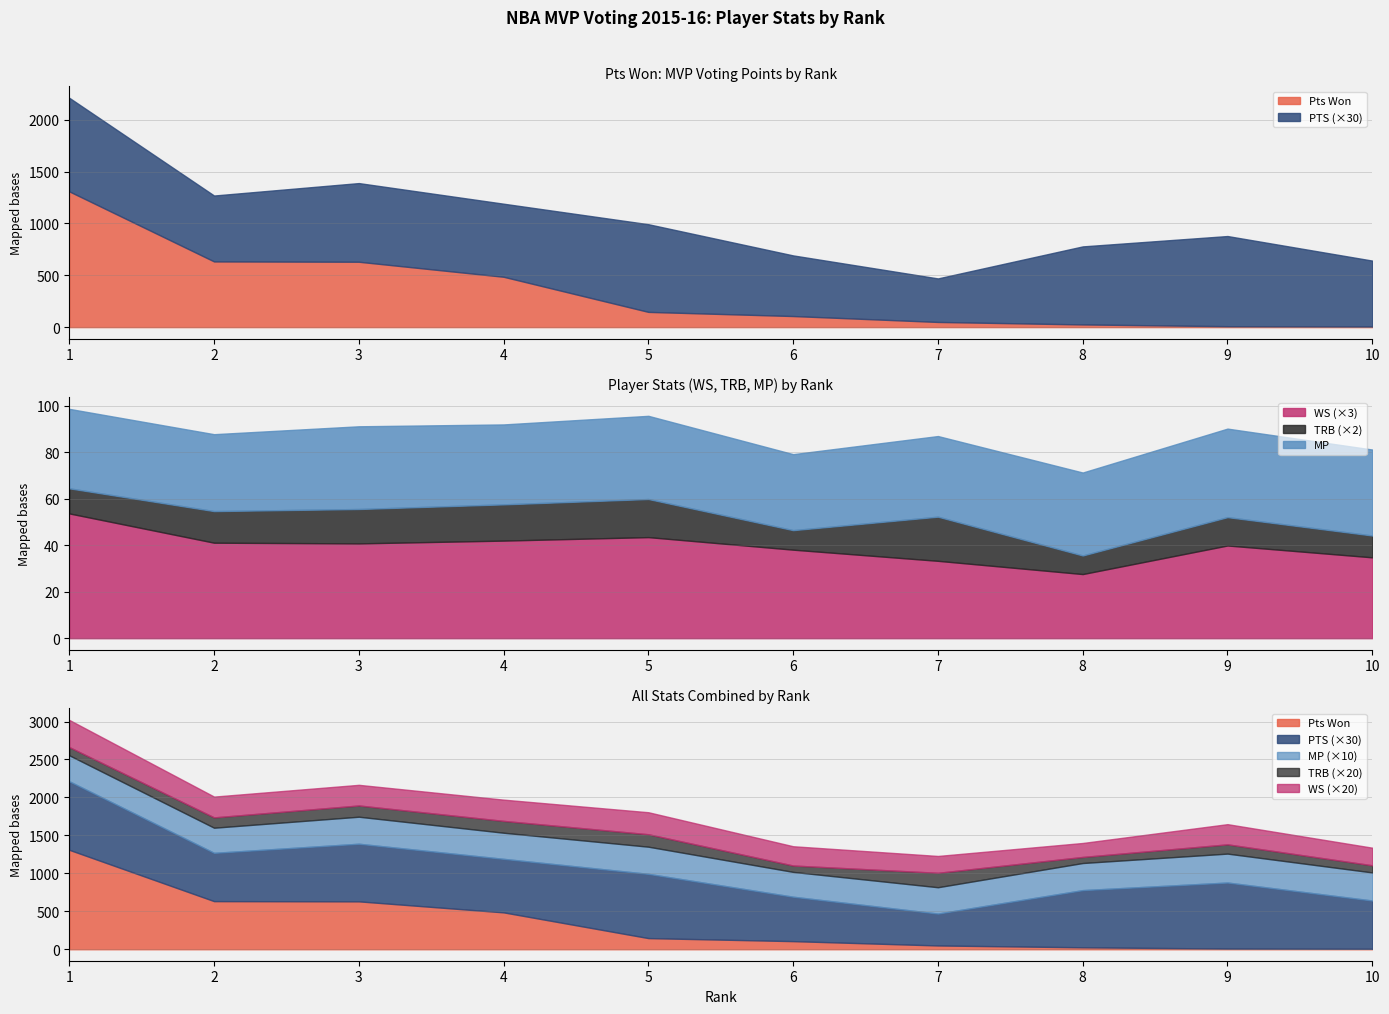

Reading left to right, list all the values displayed in this chart.

Pts Won: 1310.0	634.0	631.0	486.0	147.0	107.0	50.0	26.0	9.0	6.0
MP: 34.2	33.1	35.6	34.4	35.8	32.7	34.7	35.7	38.1	37.0
TRB: 5.4	6.8	7.4	7.8	8.2	4.2	9.5	4.0	6.1	4.7
PTS: 30.1	21.2	25.3	23.5	28.2	19.5	14.0	25.1	29.0	21.2
WS: 17.9	13.7	13.6	14.0	14.5	12.7	11.1	9.2	13.3	11.6